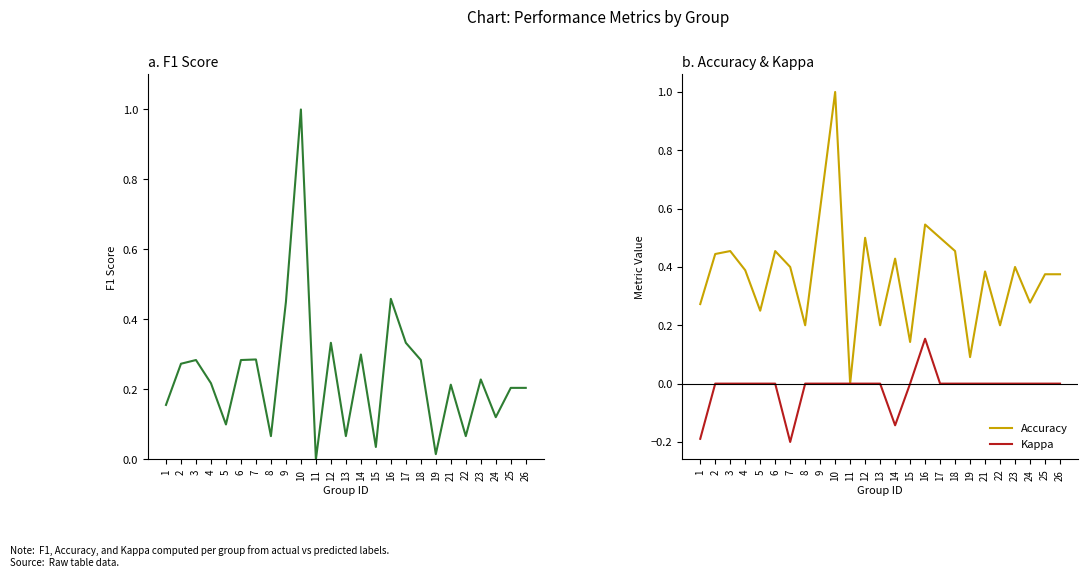

The value of Accuracy at 14 is 0.4. True or false?

True